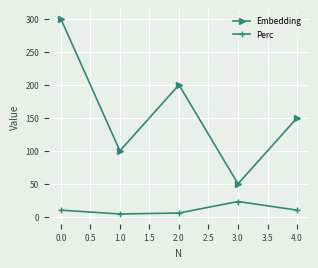

What is the sum of all Perc values?

53.6